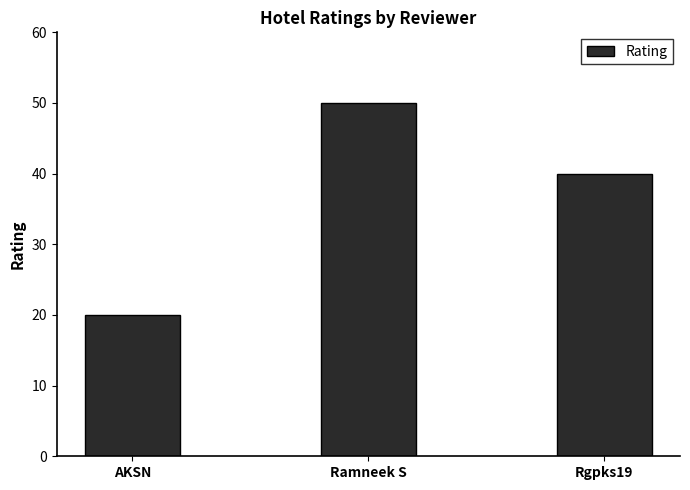

What is the ratio of the value at Ramneek S to the value at AKSN?

2.5